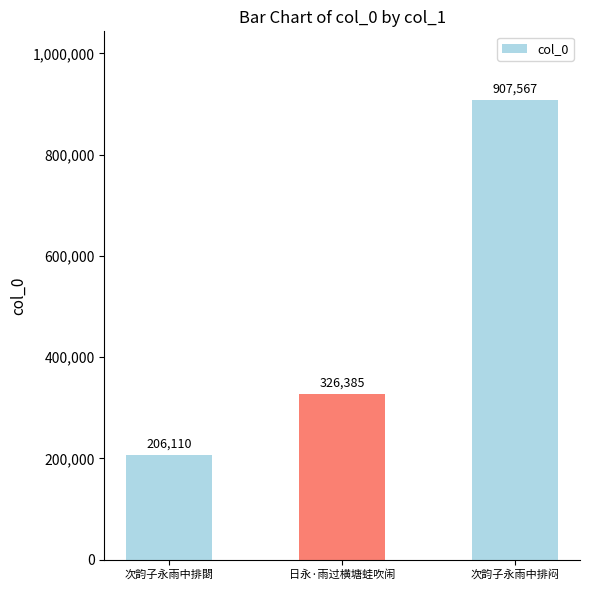

Which label corresponds to the largest value in the chart?

次韵子永雨中排闷